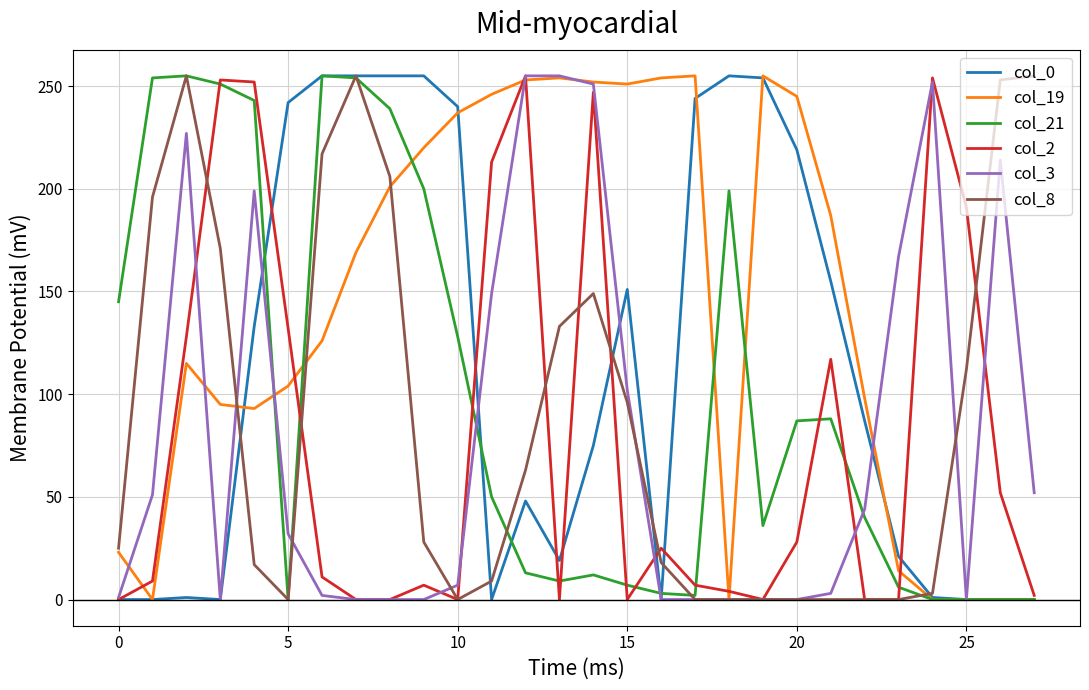

Does the chart display data point markers on the line(s)?

No